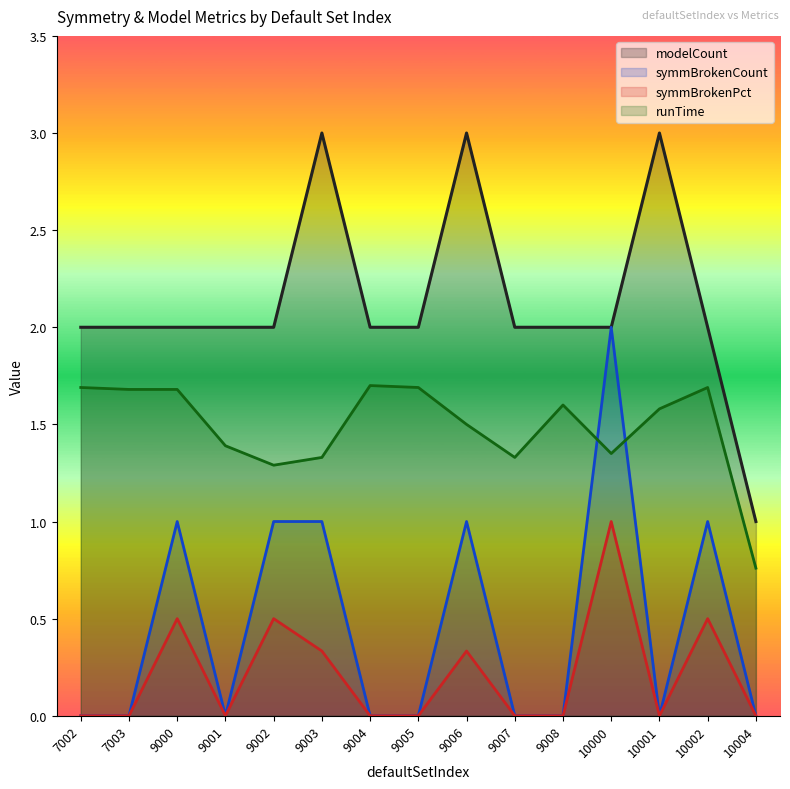

At which category does symmBrokenCount reach its first local valley?

9001